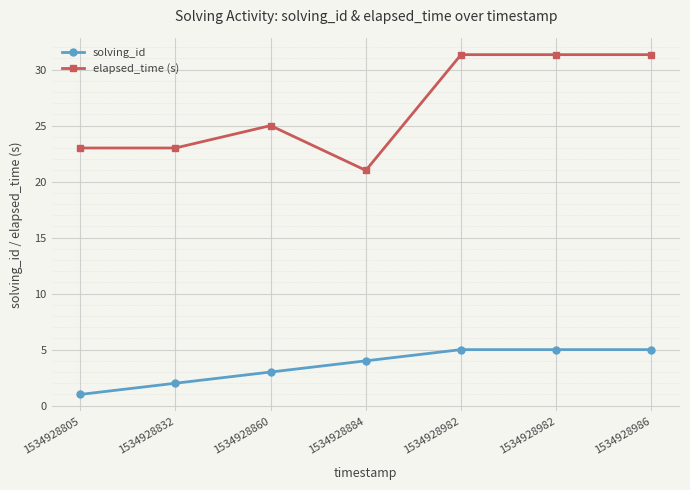

The solving_id series shows 2.5 at 1534928986. True or false?

False